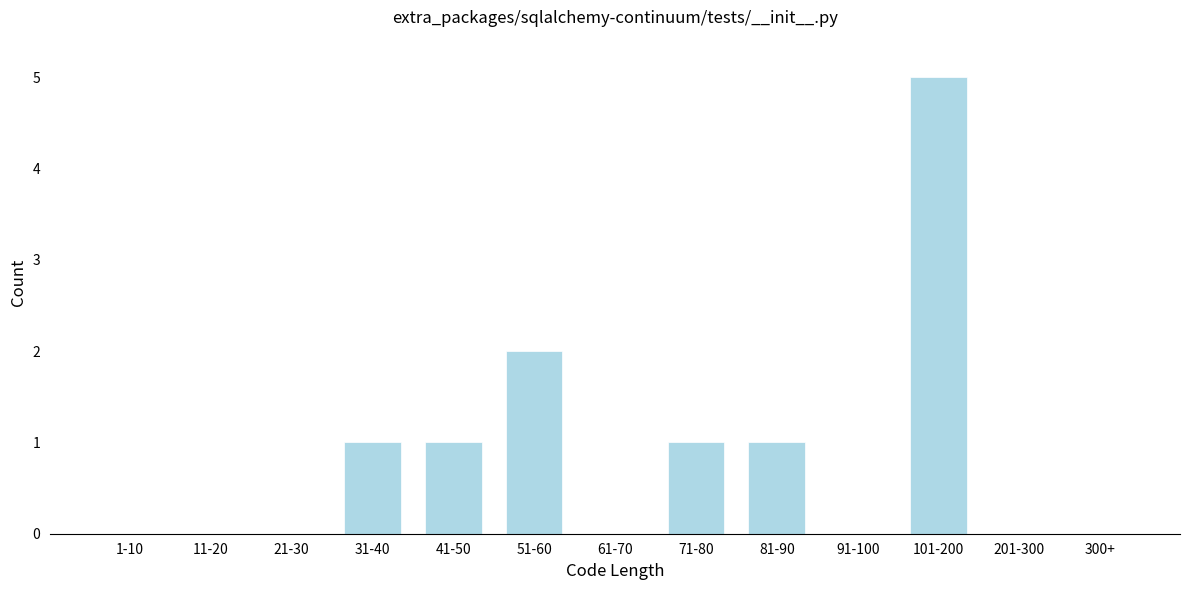

Reading left to right, what are all the values shown in this chart?

1-10=0	11-20=0	21-30=0	31-40=1	41-50=1	51-60=2	61-70=0	71-80=1	81-90=1	91-100=0	101-200=5	201-300=0	300+=0